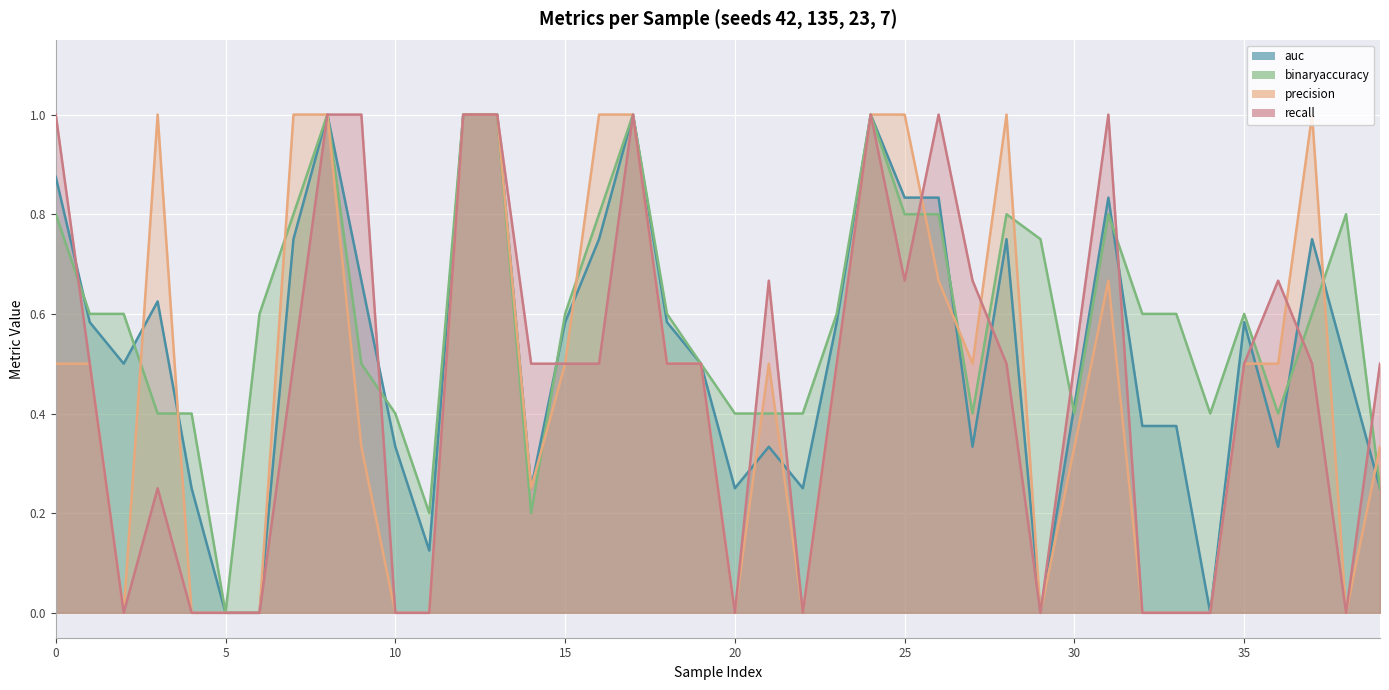

What is the total value across all series at 39?

1.3